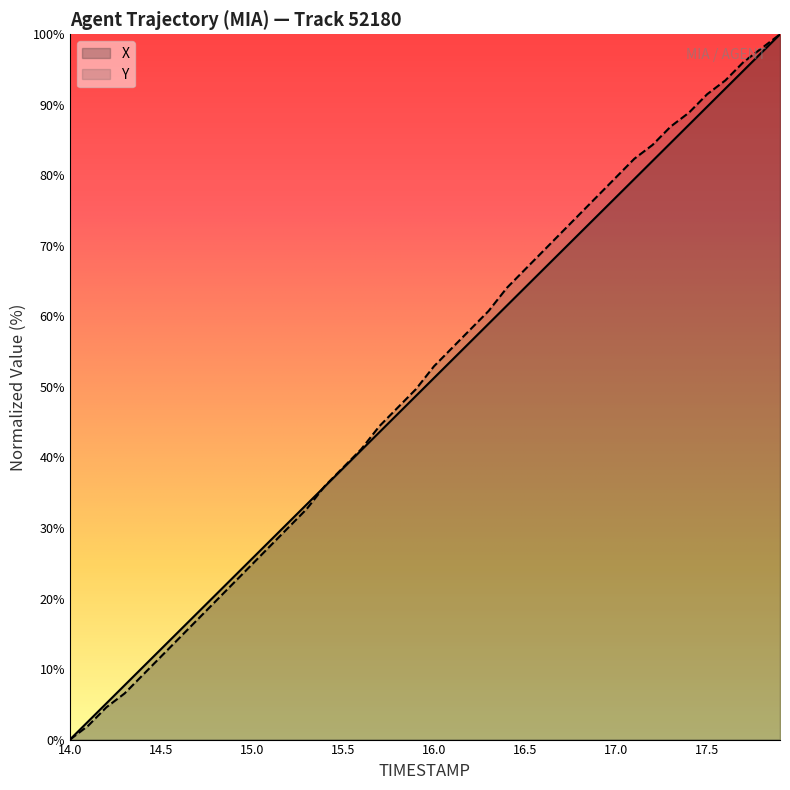

List the labels in order of Y value, smallest first.

14.0, 14.1, 14.2, 14.3, 14.4, 14.5, 14.6, 14.7, 14.8, 14.9, 15.0, 15.1, 15.2, 15.3, 15.4, 15.5, 15.6, 15.7, 15.8, 15.9, 16.0, 16.1, 16.2, 16.3, 16.4, 16.5, 16.6, 16.7, 16.8, 16.9, 17.0, 17.1, 17.2, 17.3, 17.4, 17.5, 17.6, 17.7, 17.8, 17.9